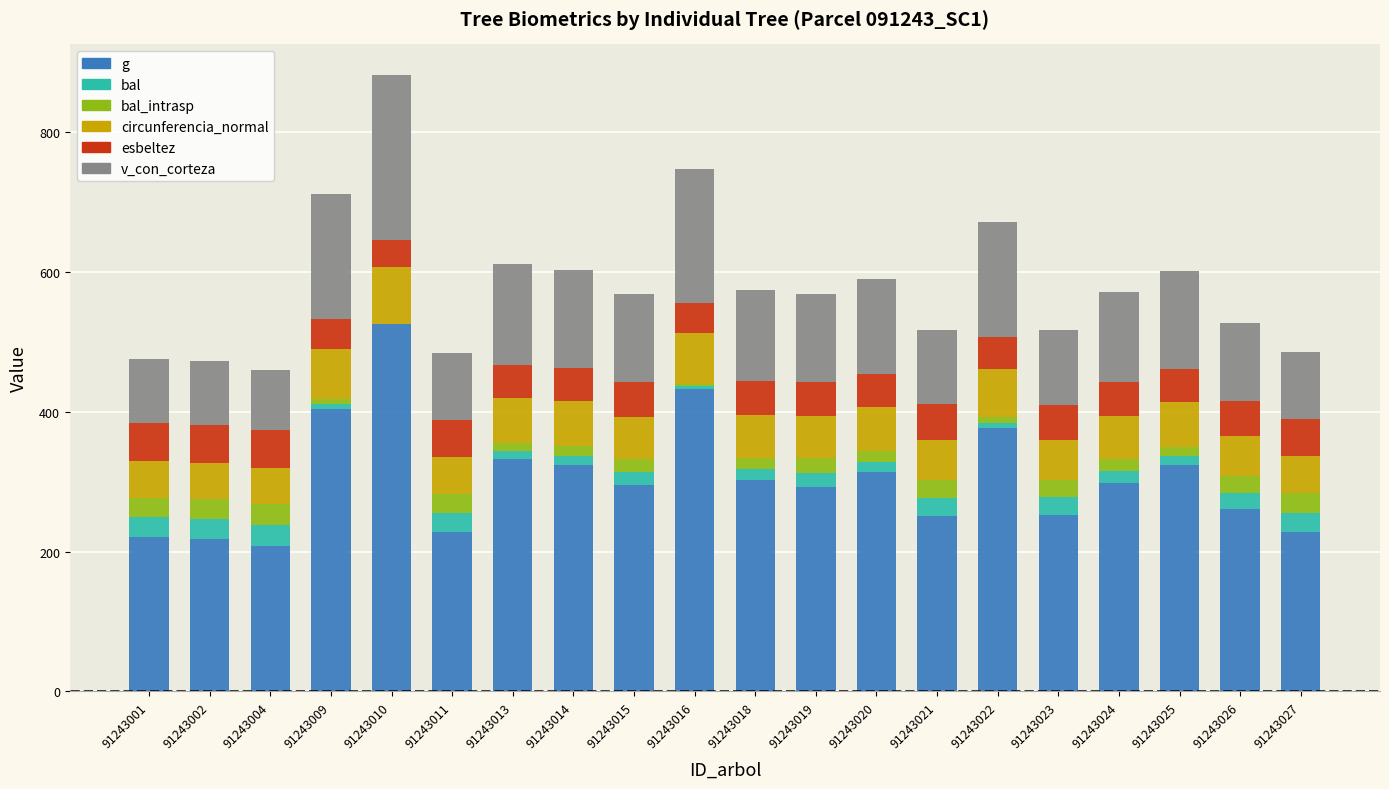

True or false: g has a value of 376.3 at 91243022.

True